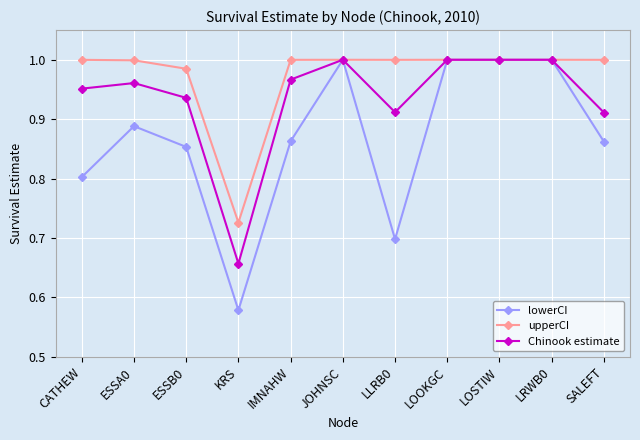

At how many categories does at least one series exceed 0?

11